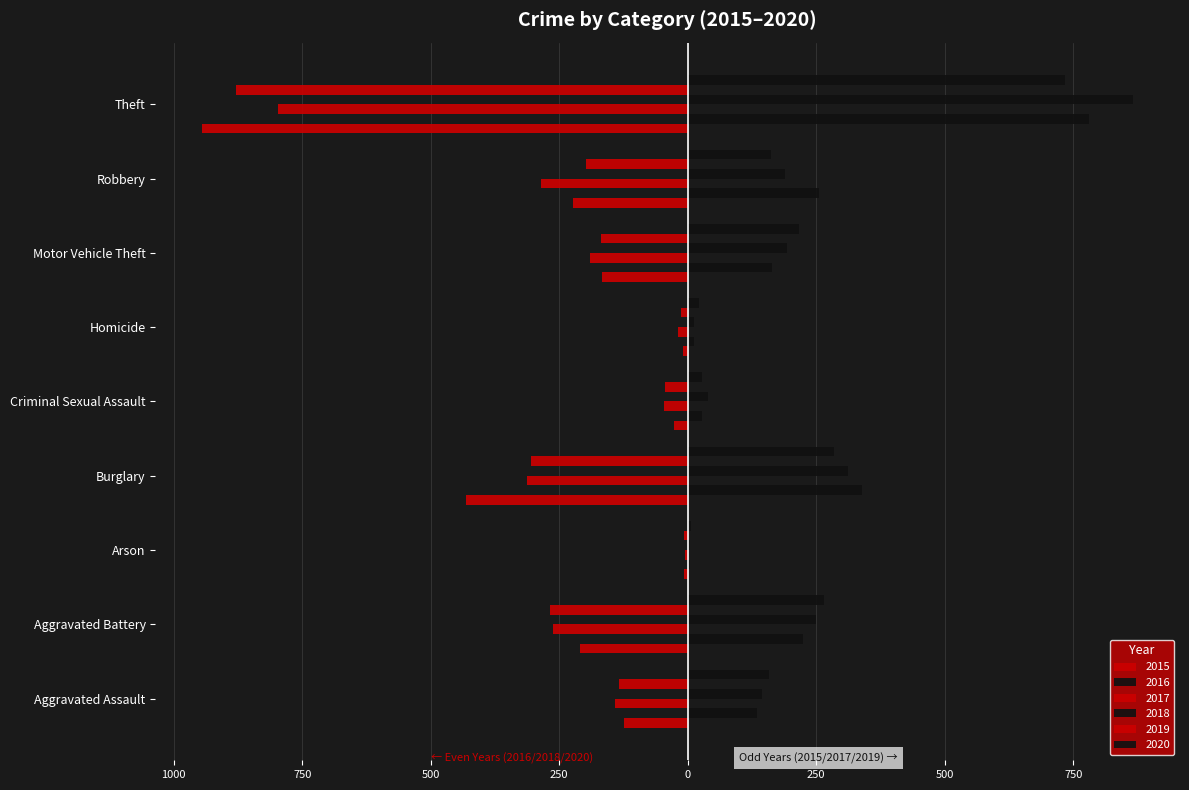

How many data points does each series have?

9